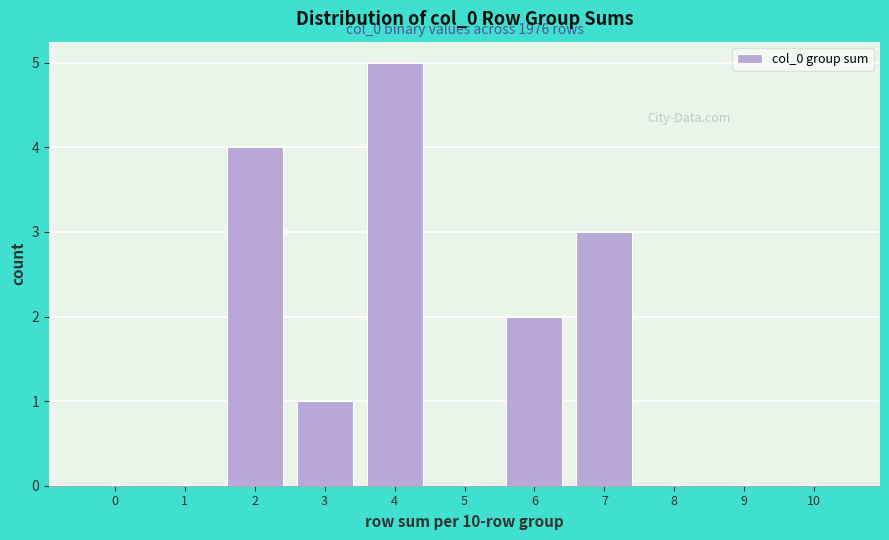

Reading right to left, what are all the values shown in this chart?

10=0	9=0	8=0	7=3	6=2	5=0	4=5	3=1	2=4	1=0	0=0